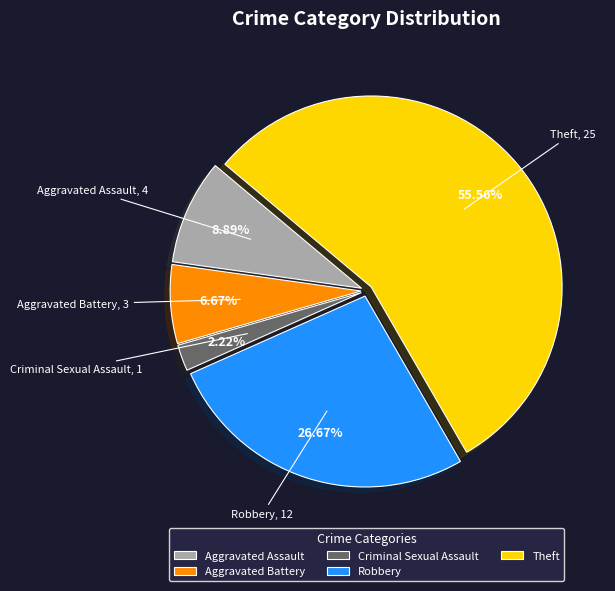

Is it true that Aggravated Battery is 20% of the pie?

False